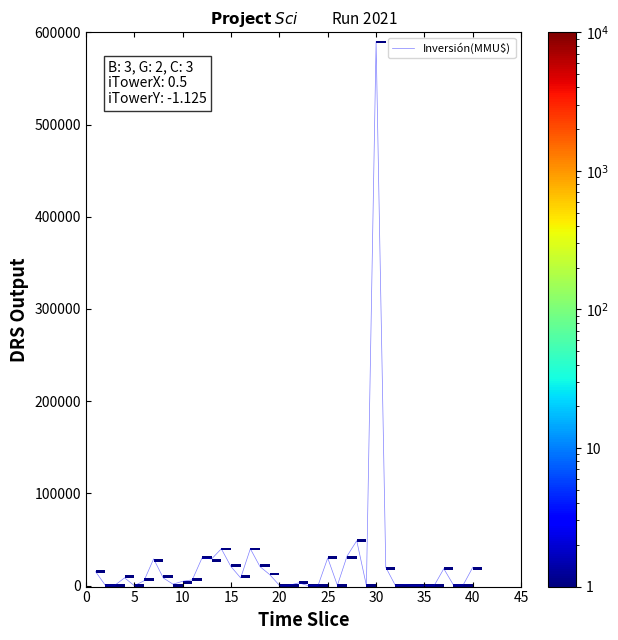

What is the maximum value shown in the chart?

590000